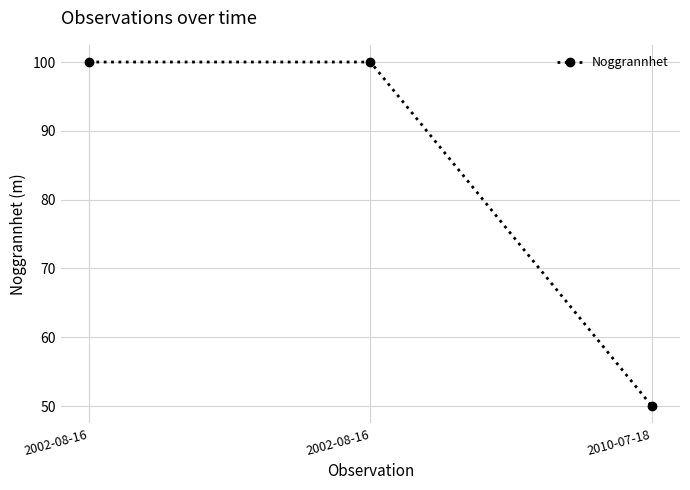

List the labels in order of value, largest first.

2002-08-16, 2002-08-16, 2010-07-18